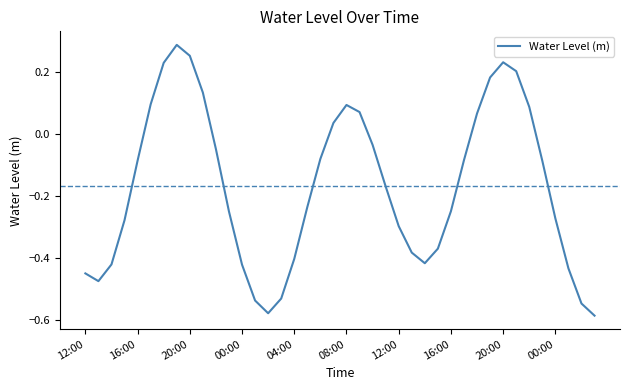

How many points are lower than both their immediate neighbors (excluding endpoints)?

3